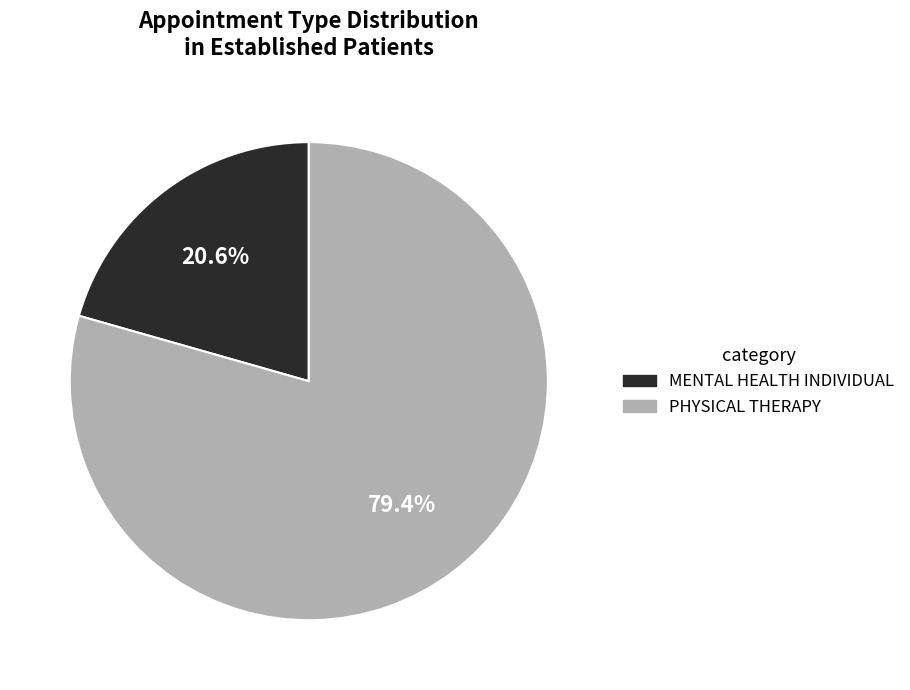

Count the number of slices in the pie.

2